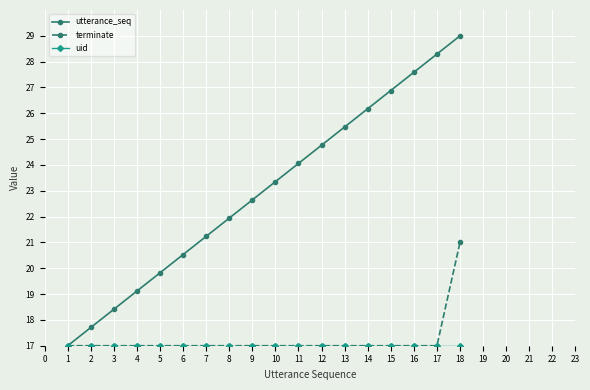

Is it true that terminate equals 17.0 at 17?

True